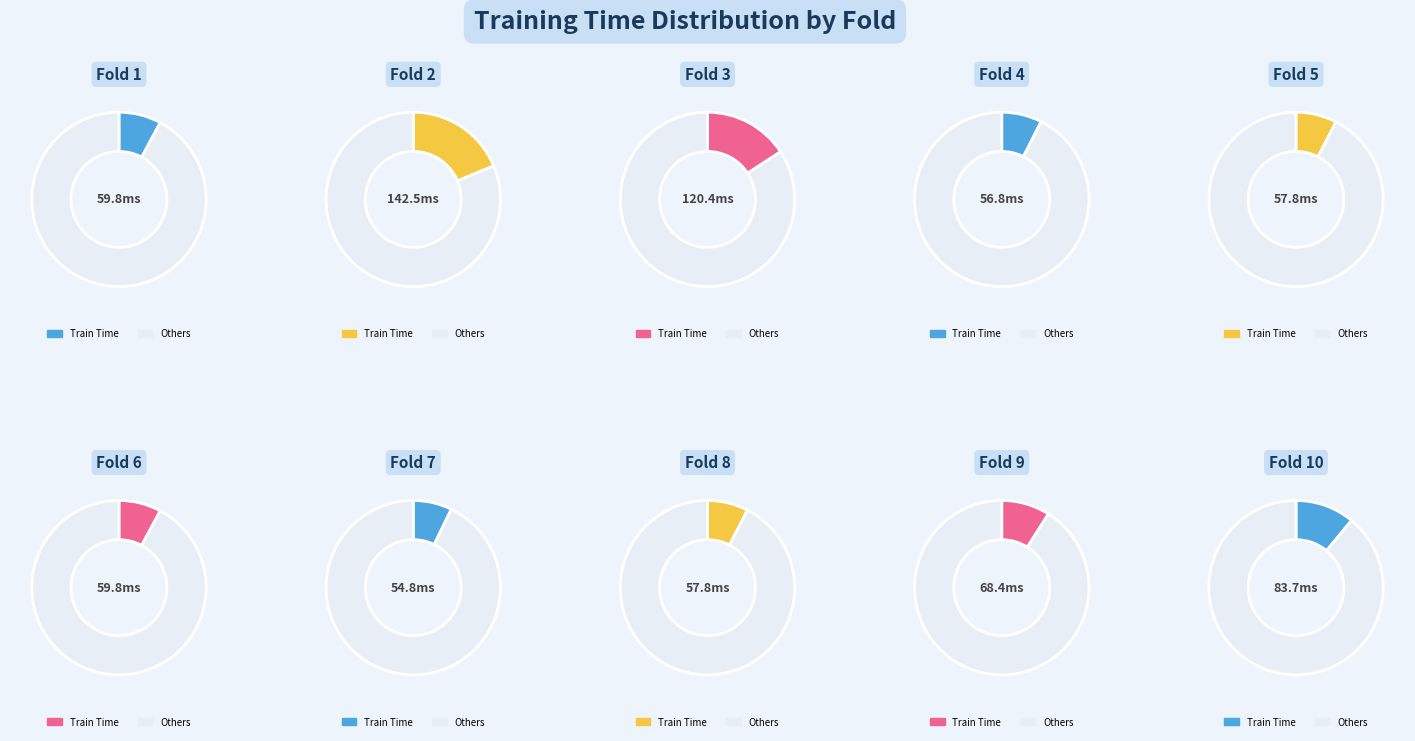

The Fold 4 slice represents 1% of the pie. True or false?

False